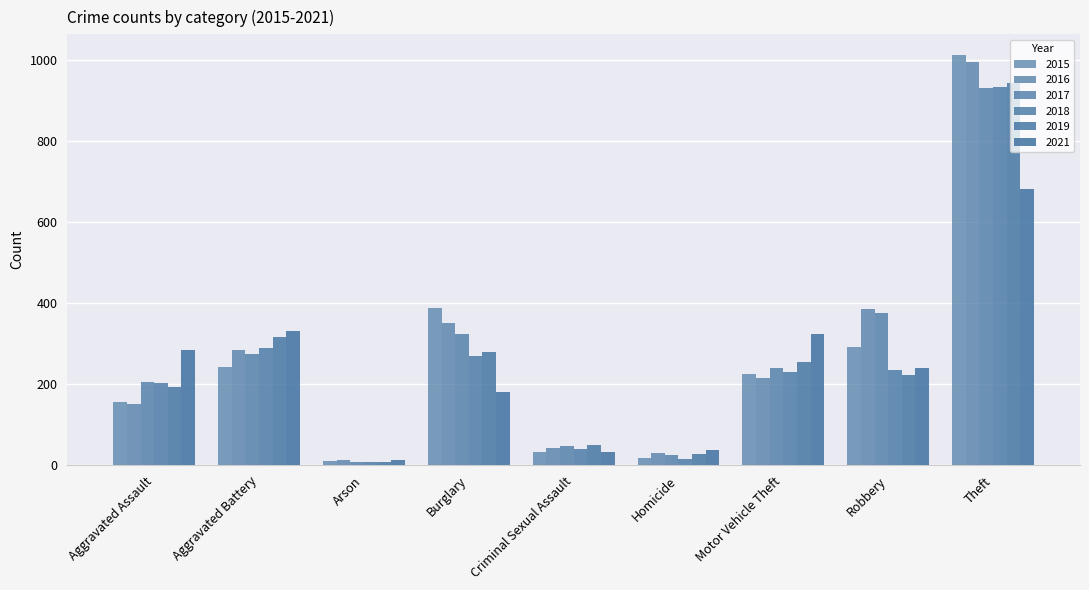

Rank the series by their maximum value, from lowest to highest.

2021, 2017, 2018, 2019, 2016, 2015